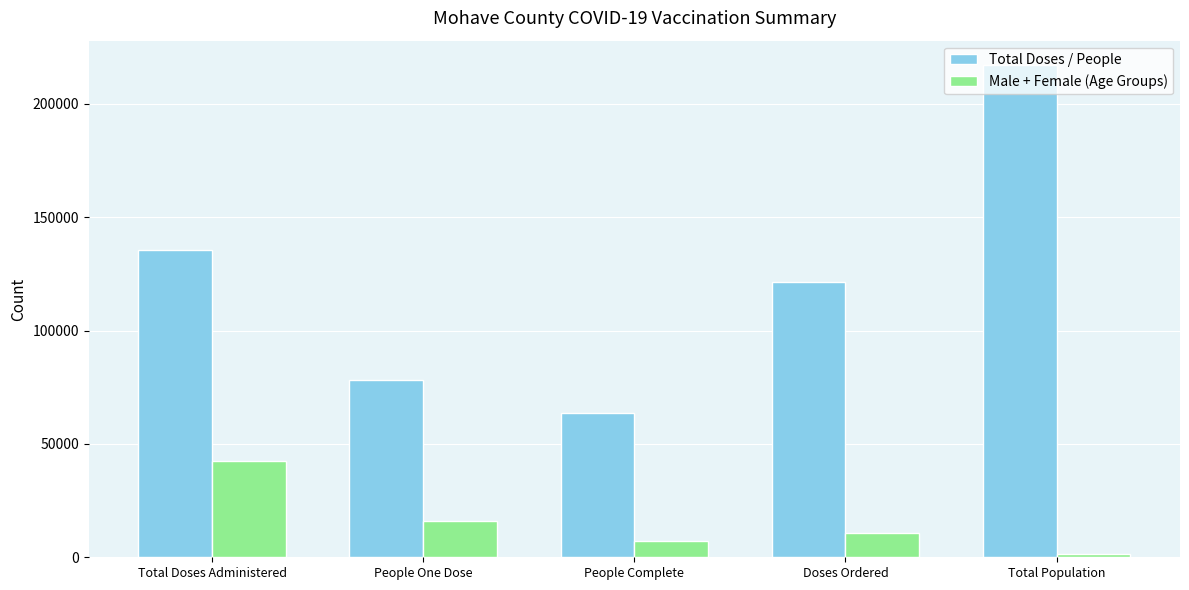

What position from the left is People Complete?

3